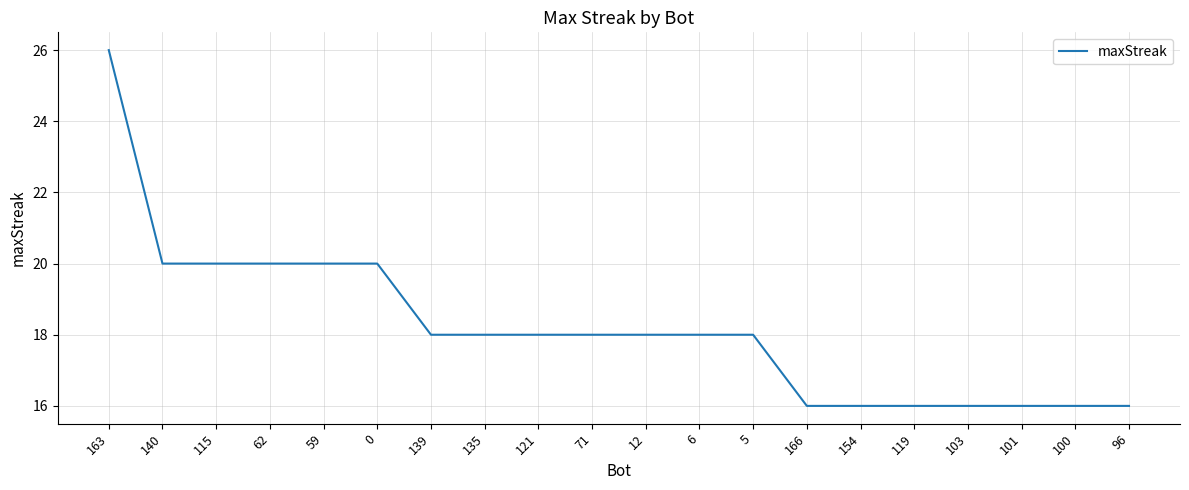

What is the ratio of the value at 12 to the value at 115?

0.9